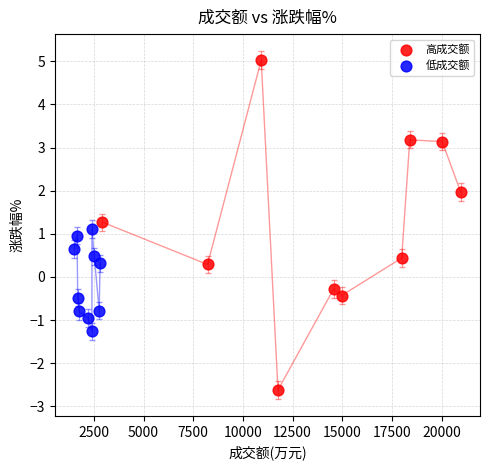

Which series reaches the minimum Y coordinate?

高成交额